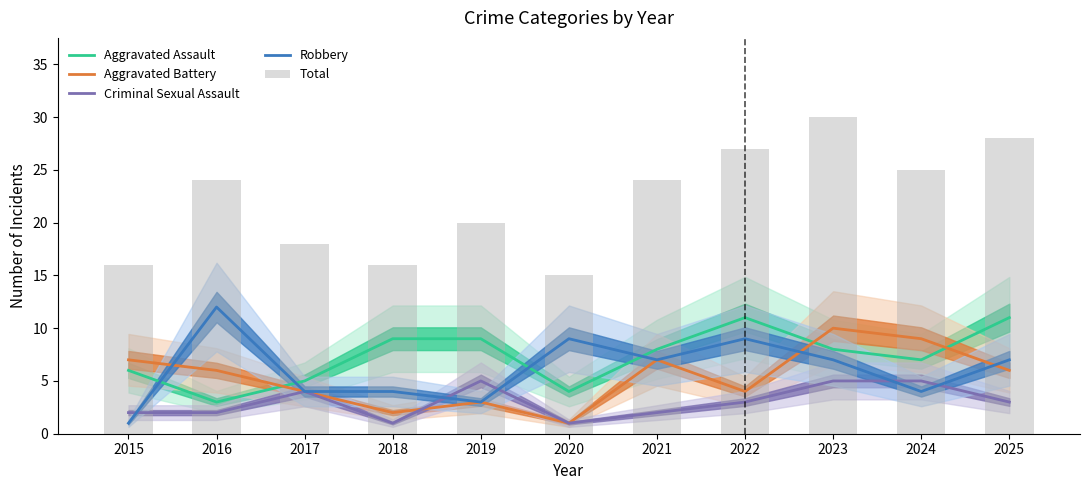

What is the average value of the Total series?

22